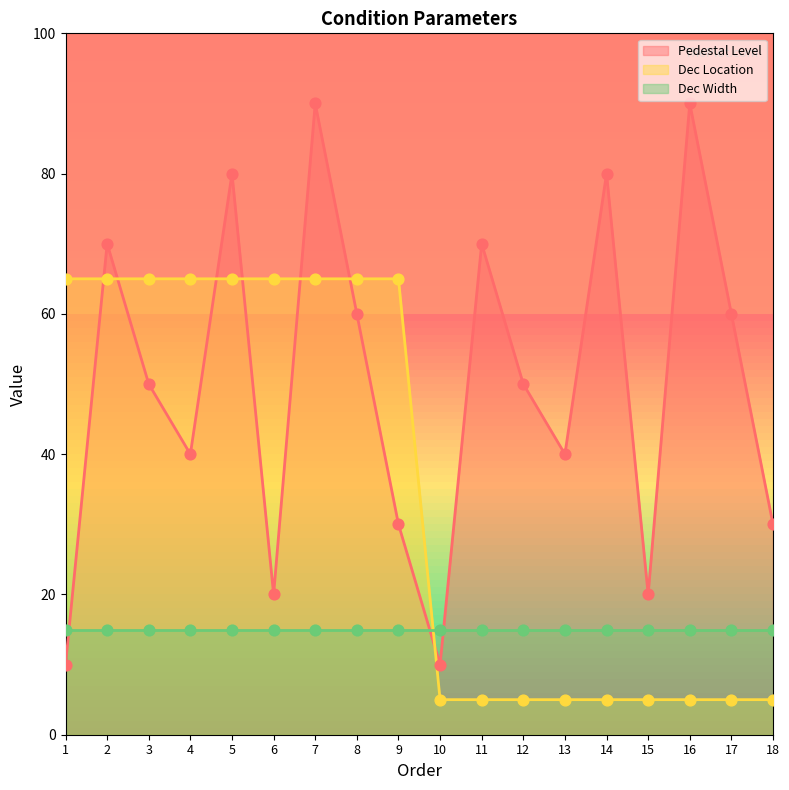

Which series reaches the maximum Y coordinate?

Pedestal Level